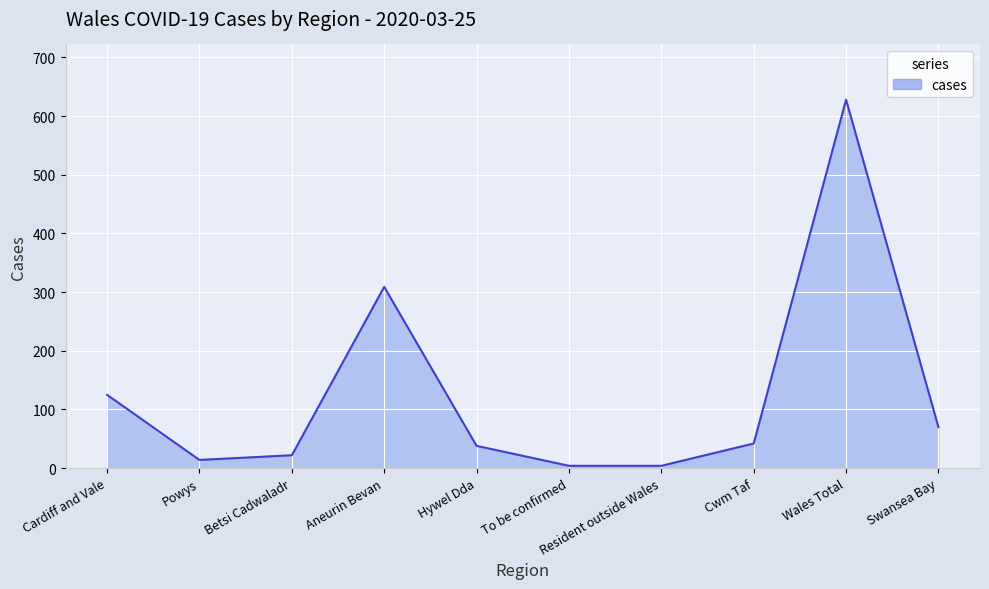

List the labels in order of value, smallest first.

To be confirmed, Resident outside Wales, Powys, Betsi Cadwaladr, Hywel Dda, Cwm Taf, Swansea Bay, Cardiff and Vale, Aneurin Bevan, Wales Total